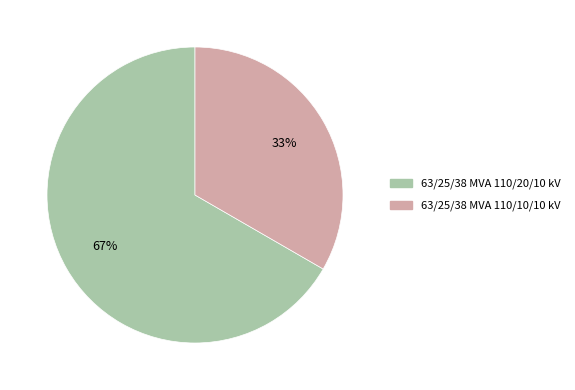

Which has a higher value, 63/25/38 MVA 110/20/10 kV or 63/25/38 MVA 110/10/10 kV?

63/25/38 MVA 110/20/10 kV